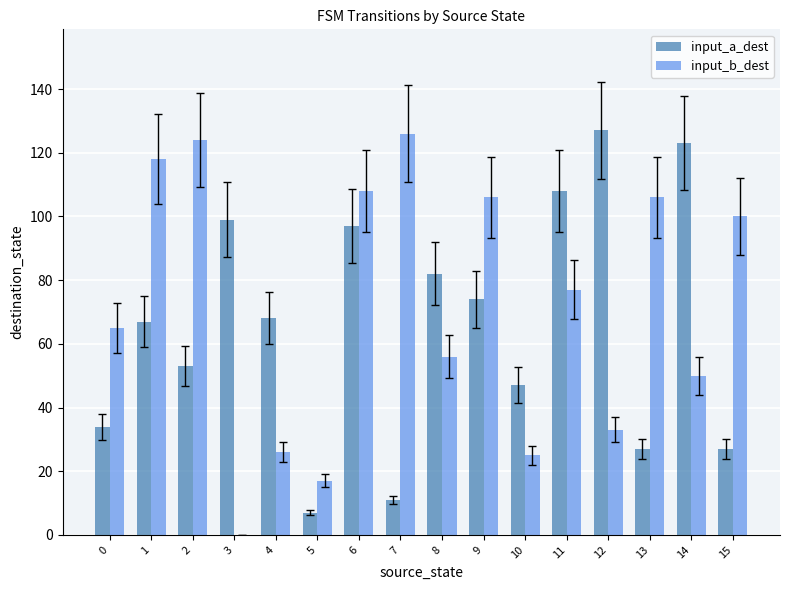

Reading left to right, extract all data points from this chart.

input_a_dest: 0=34	1=67	2=53	3=99	4=68	5=7	6=97	7=11	8=82	9=74	10=47	11=108	12=127	13=27	14=123	15=27
input_b_dest: 0=65	1=118	2=124	3=0	4=26	5=17	6=108	7=126	8=56	9=106	10=25	11=77	12=33	13=106	14=50	15=100